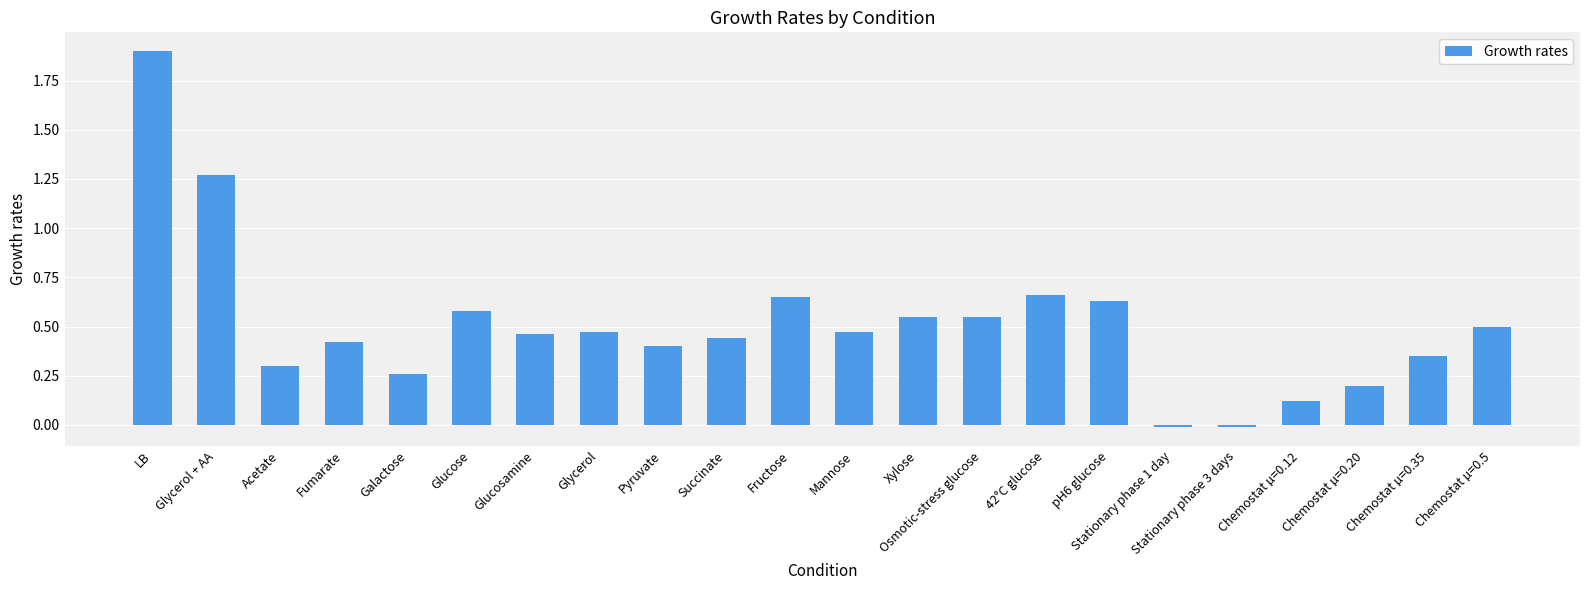

Does the chart contain stacked bars?

No